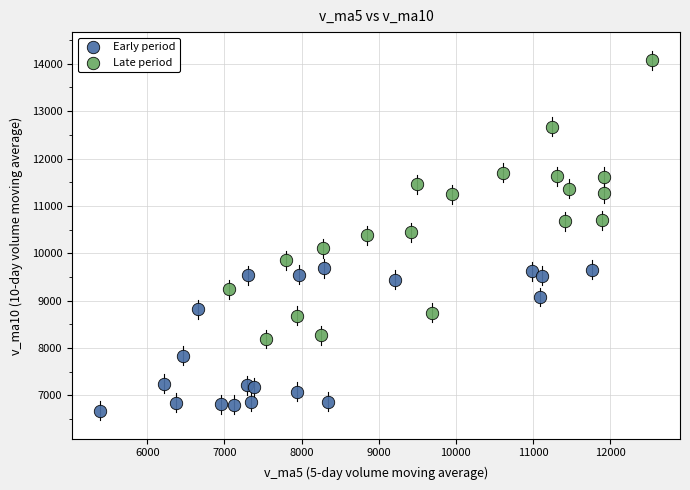

Which series contains the lowest Y value?

Early period